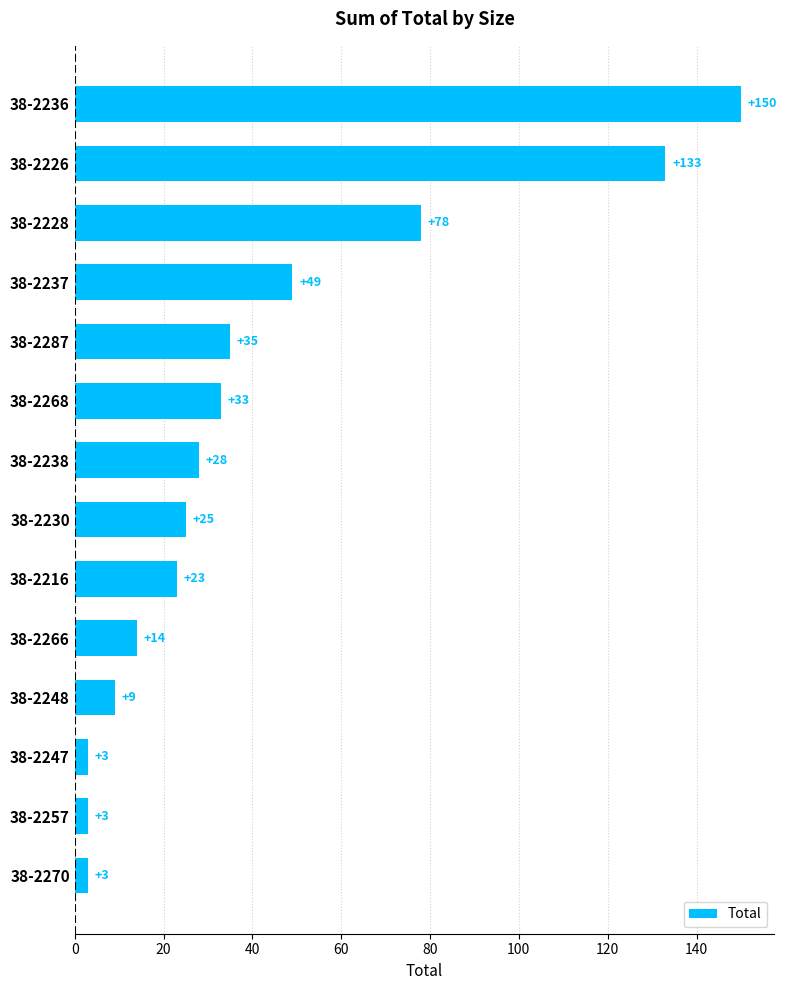

What is the value of the 1st bar from the top?

150